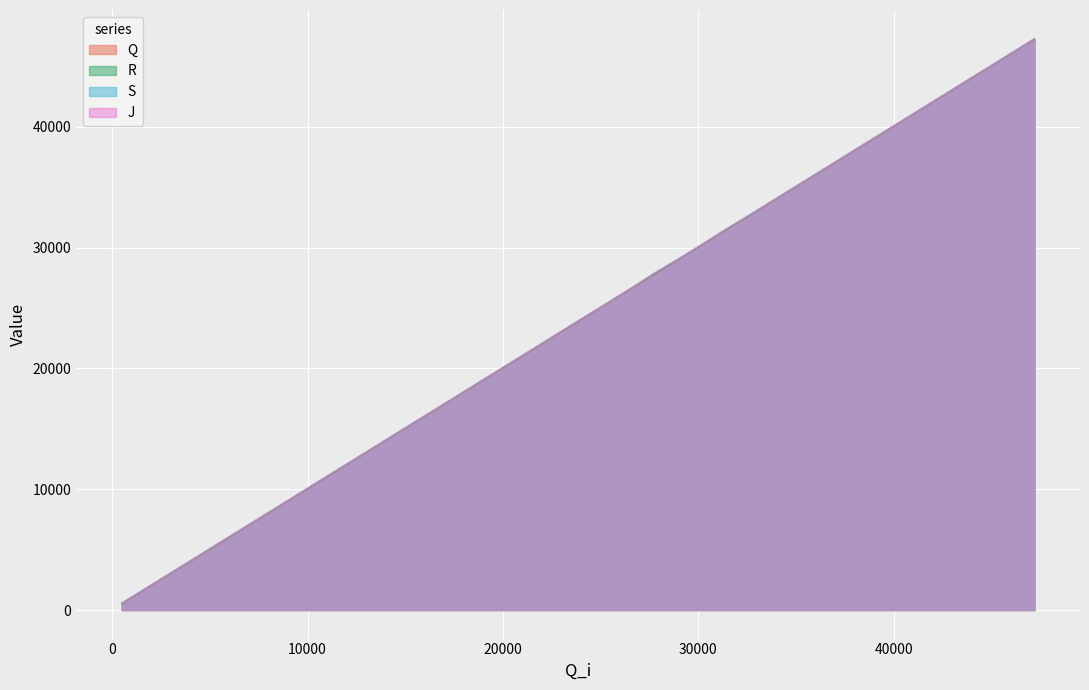

How many lines are shown in the chart?

4